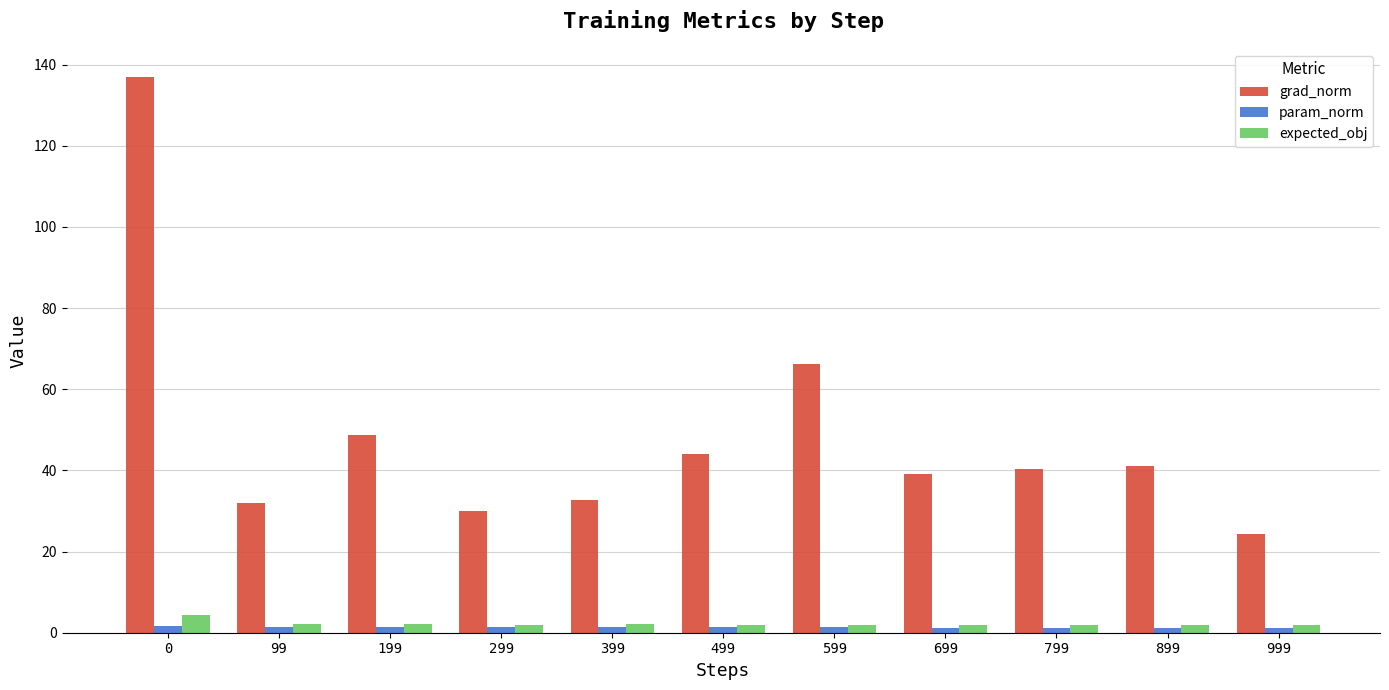

Which series has the widest spread of values?

grad_norm